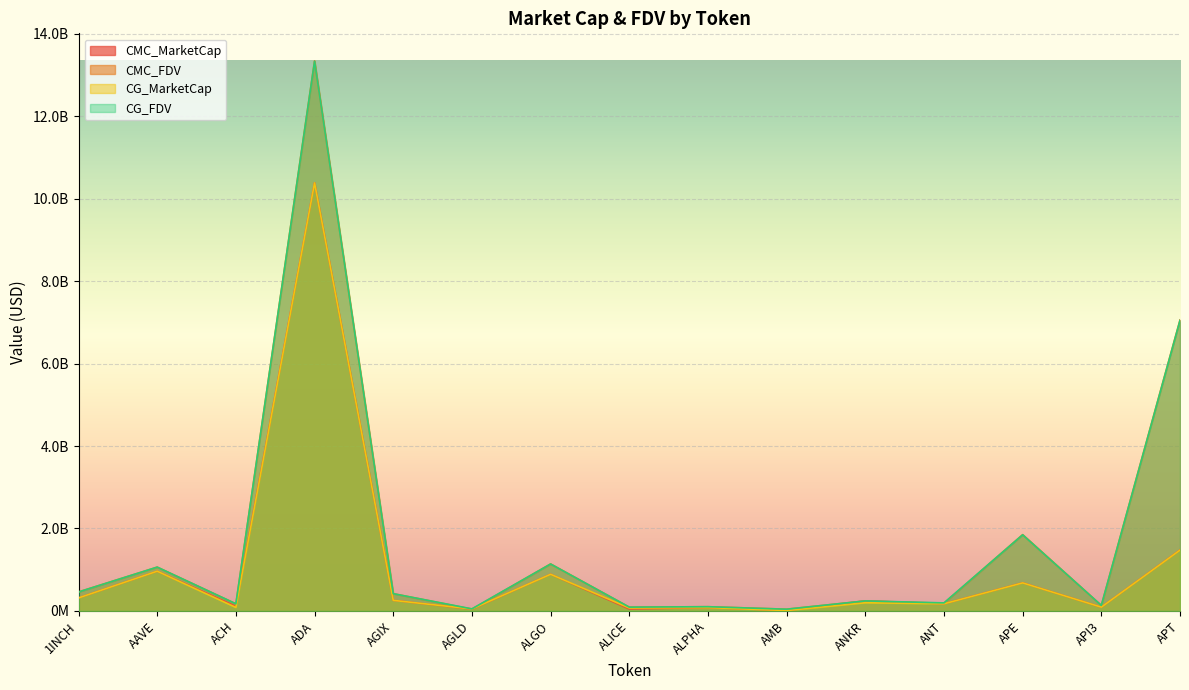

What position from the left is ANKR?

11